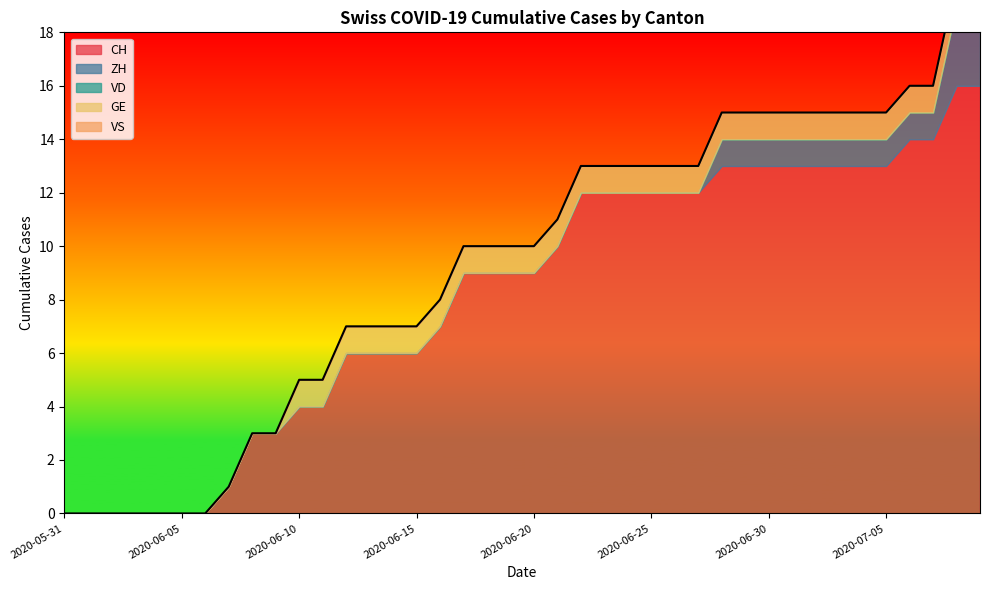

What is the total value across all series at 2020-06-09?

3